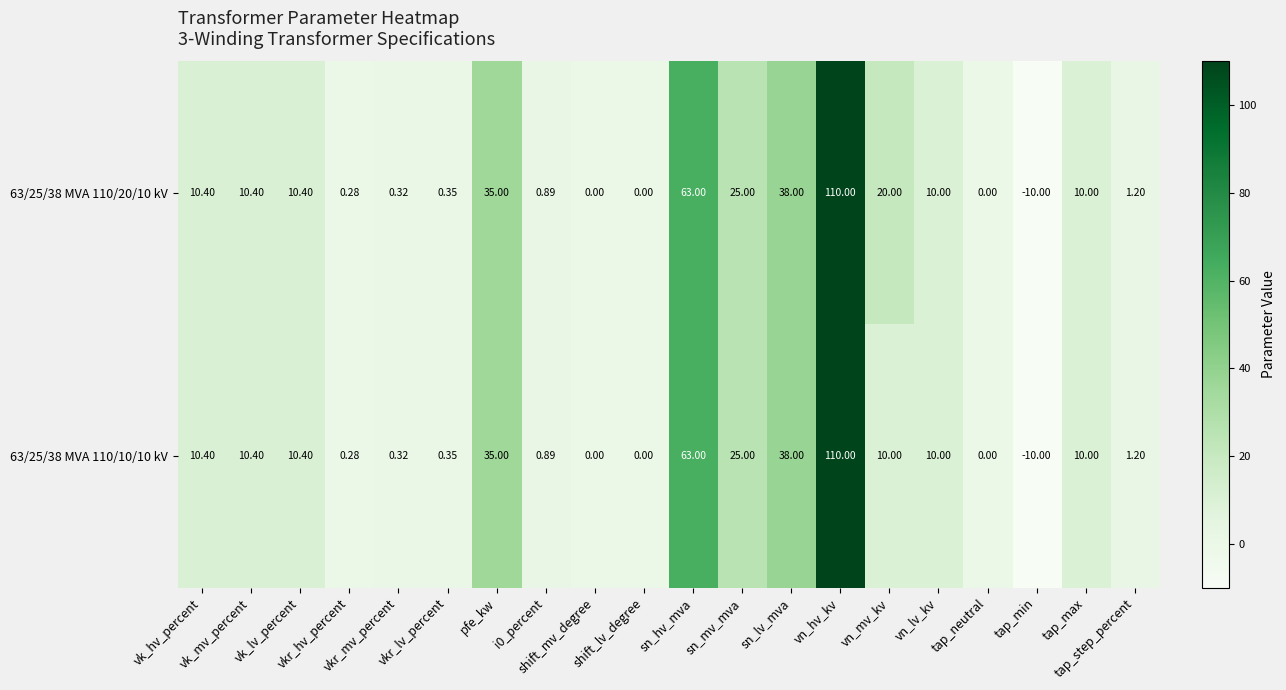

Count the number of data series in this chart.

2